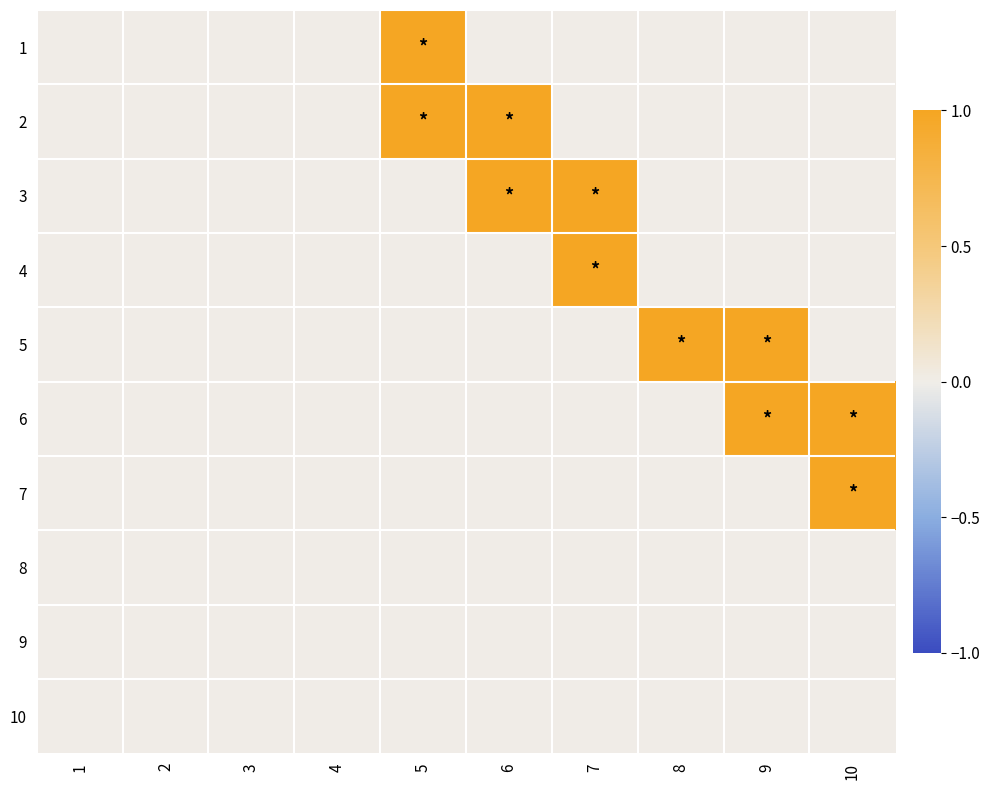

Rank the series at 2 from highest to lowest value.

1, 2, 3, 4, 5, 6, 7, 8, 9, 10